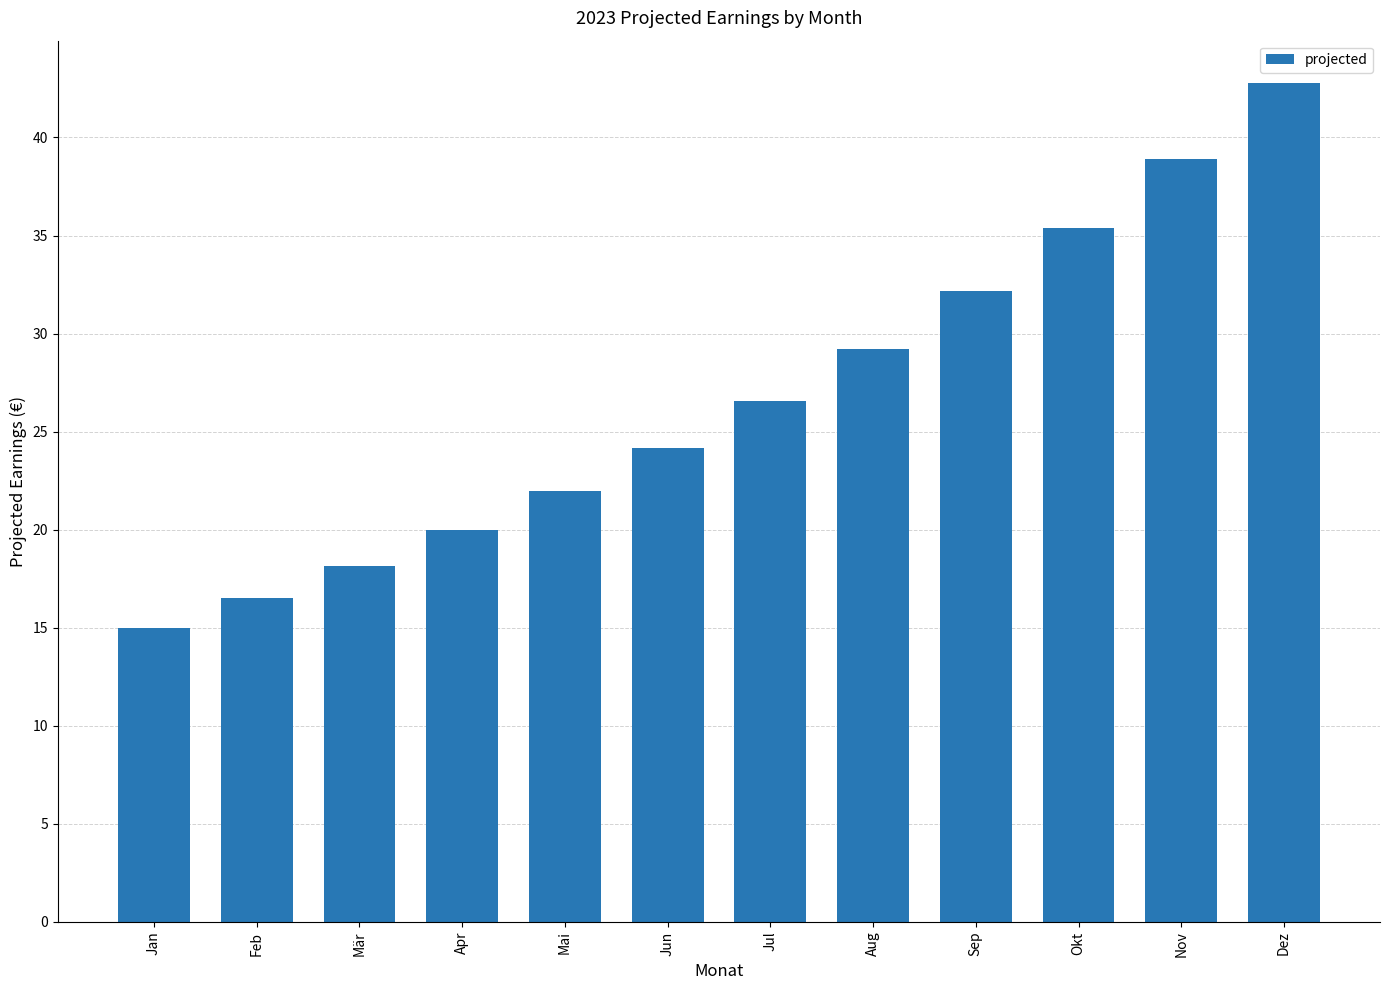

Count the number of categories in the chart.

12